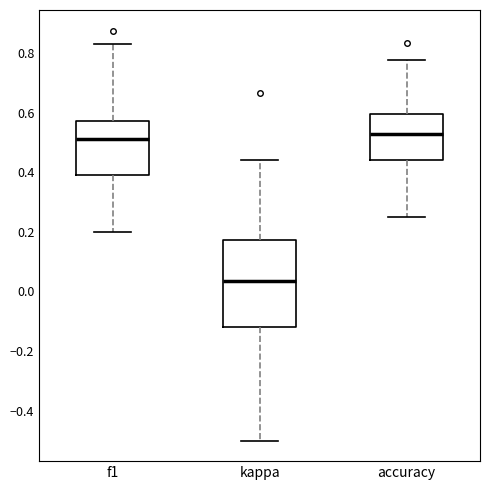

Where does the upper whisker of the box for kappa end on the y-axis? The values are not printed on the chart, so give them approximately, as read against the axis.

0.44